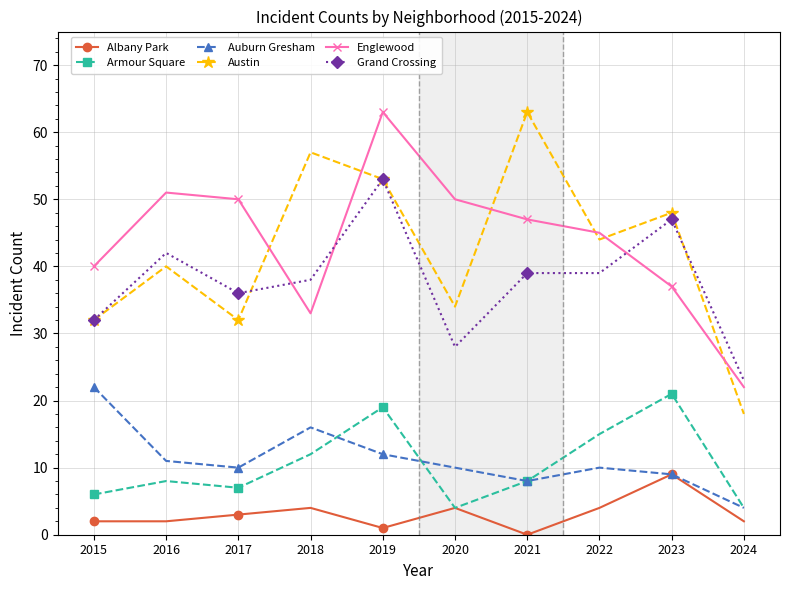

How many data points does each series have?

10